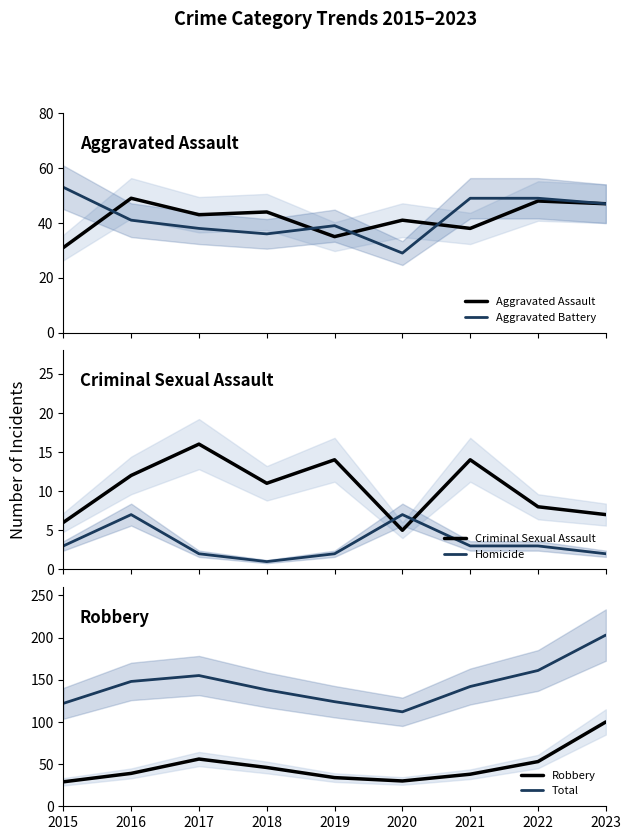

Rank the categories by Homicide value from highest to lowest.

2016, 2020, 2015, 2021, 2022, 2017, 2019, 2023, 2018